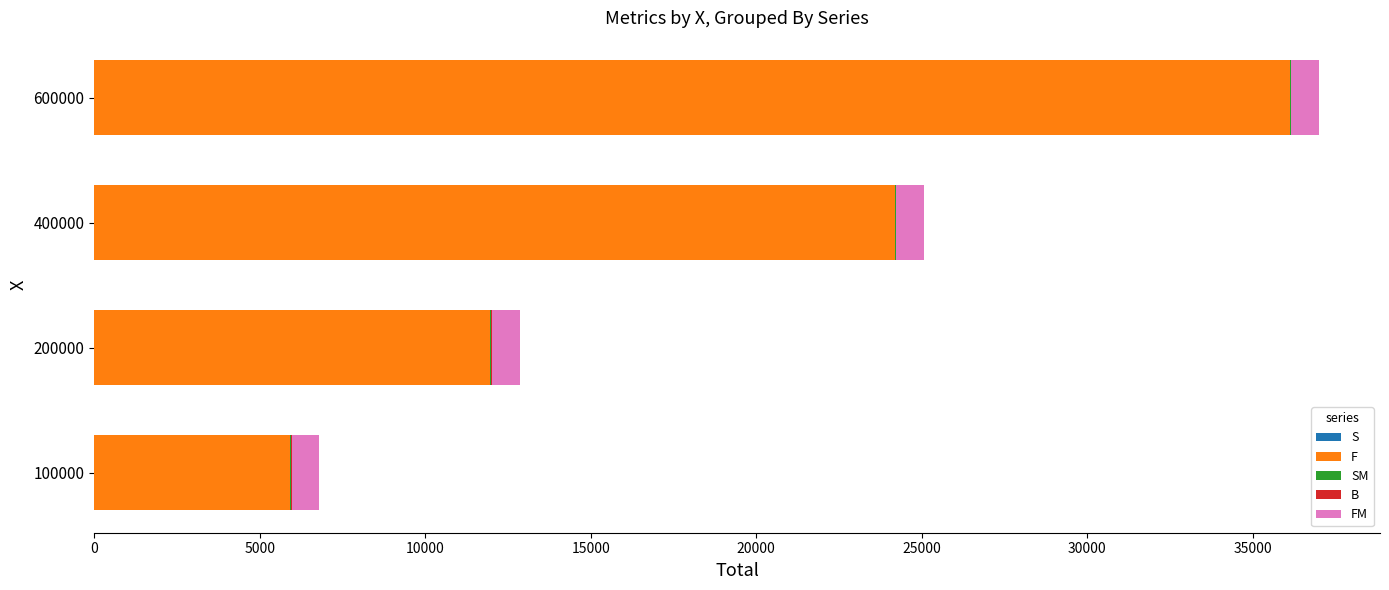

At which category is the sum across all series the highest?

600000